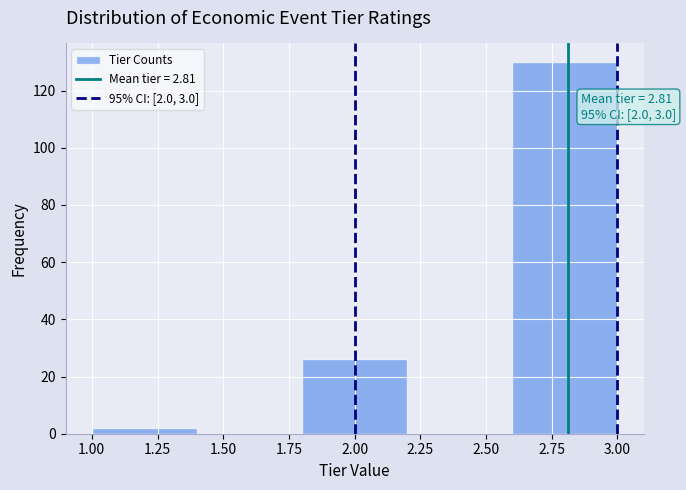

Which range on the x-axis has the tallest bar?

2.6 to 3.0